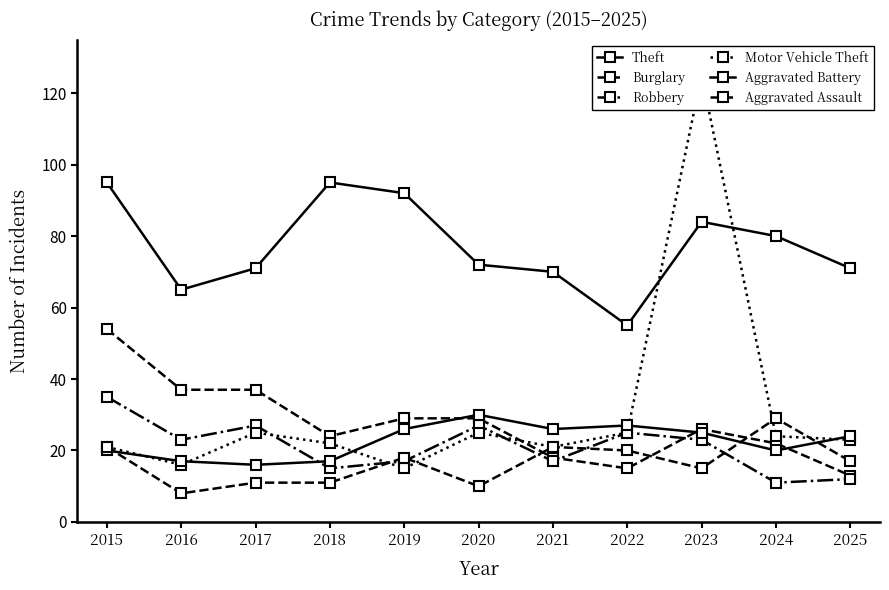

Which category has the highest value in the Theft series?

2015